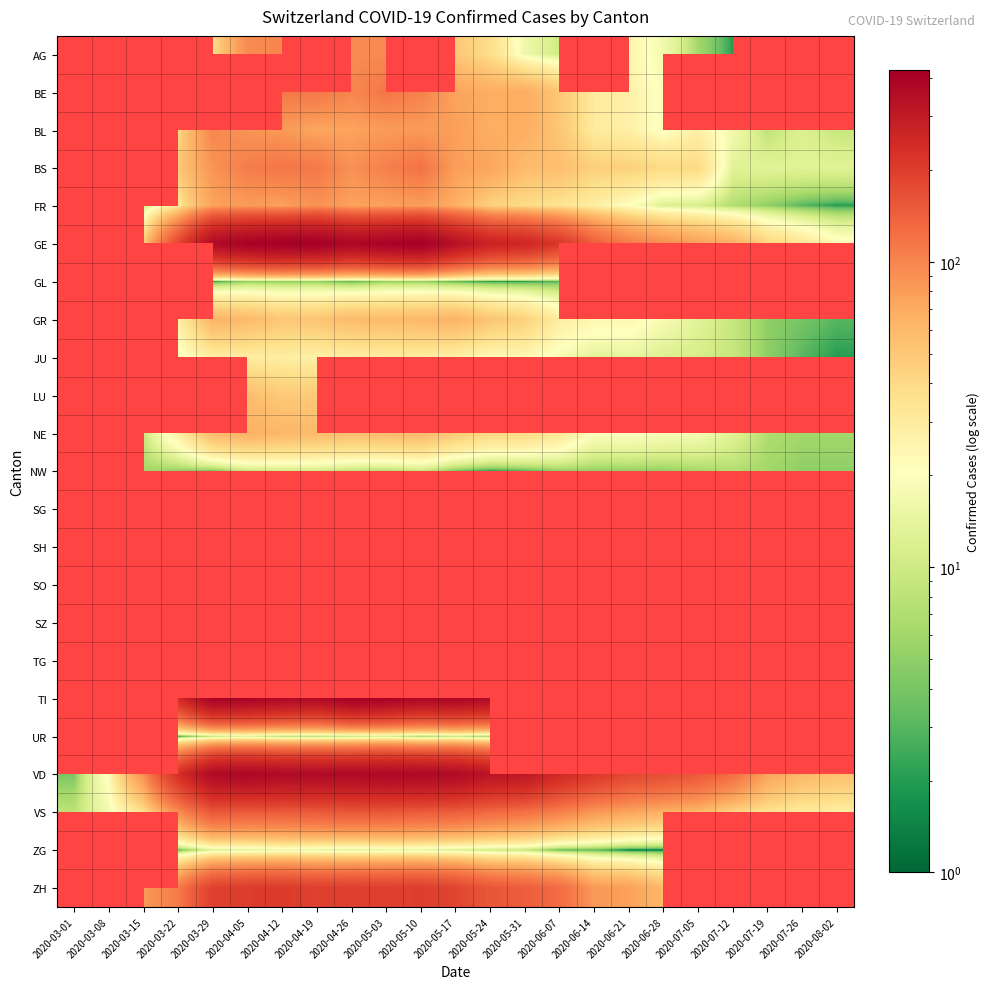

Rank the series by their average value, from lowest to highest.

VS, ZG, ZH, AG, BE, BL, BS, FR, GE, GL, GR, JU, LU, NE, NW, SG, SH, SO, SZ, TG, TI, UR, VD